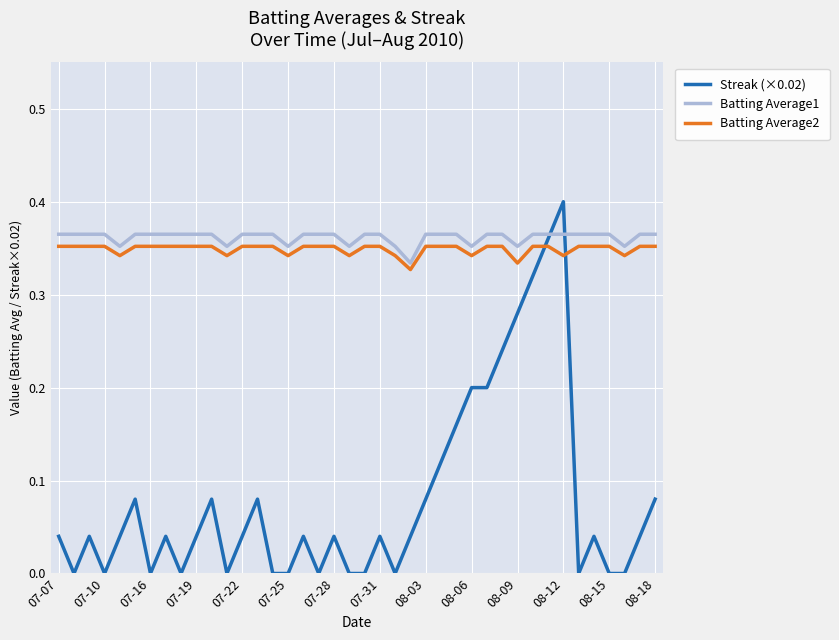

Which series ends up on top after the final intersection of Streak (×0.02) and Batting Average2?

Batting Average2